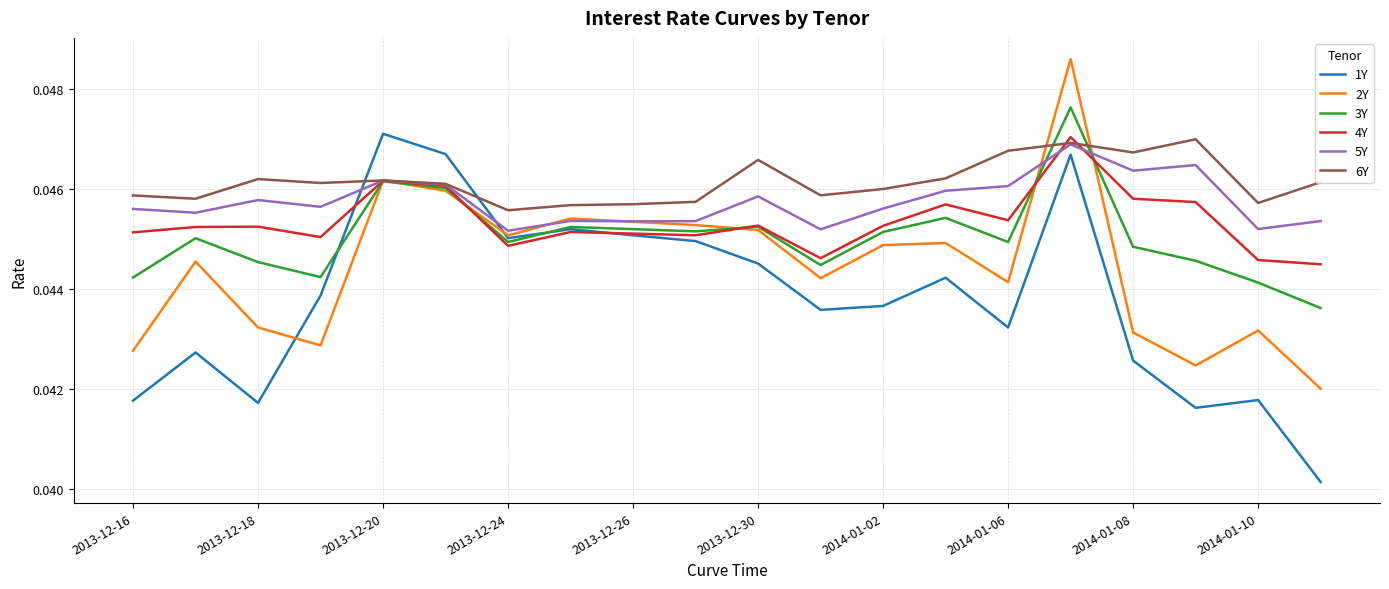

True or false: 6Y and 1Y intersect in this chart.

True